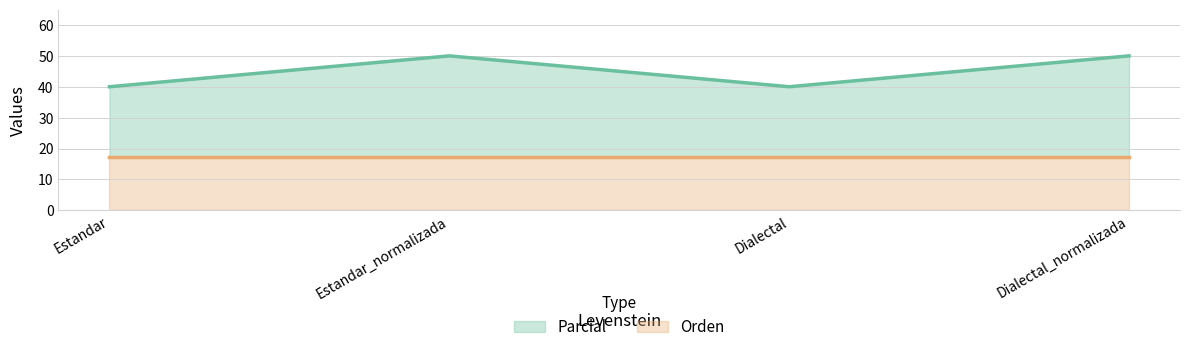

True or false: Parcial has more than 1 interior local peaks.

False